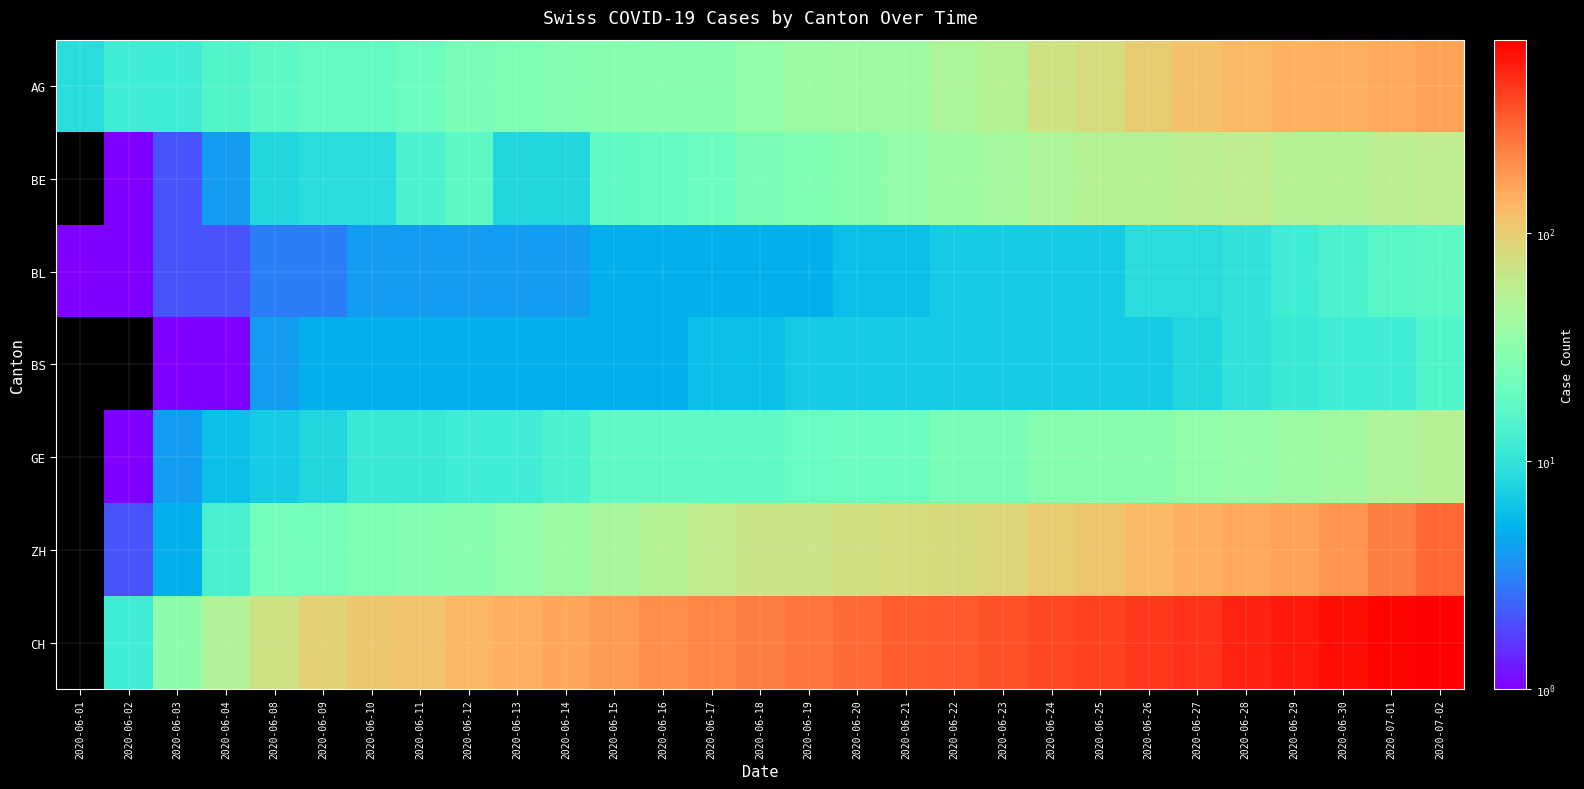

Which series has the largest total across all categories?

CH